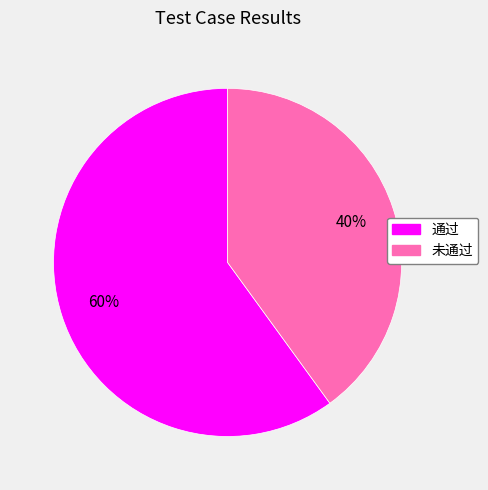

Rank the categories by value from highest to lowest.

通过, 未通过